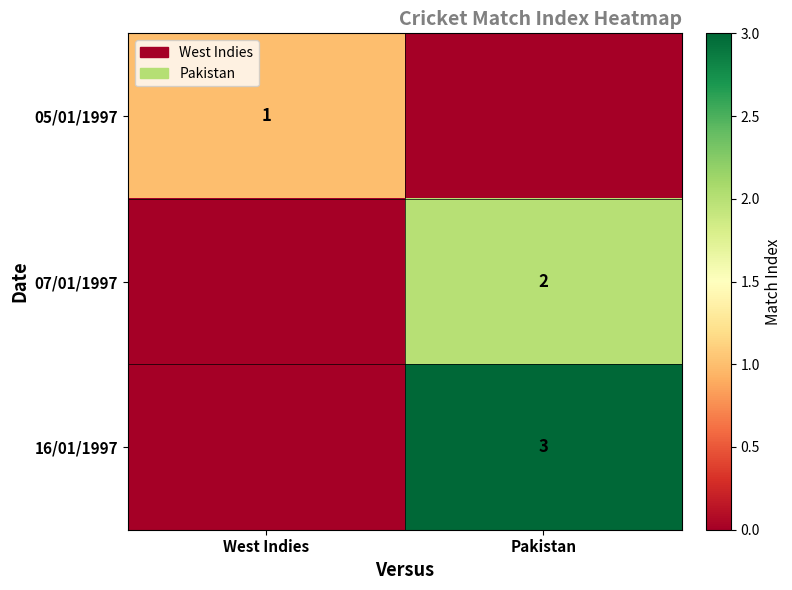

What is the maximum value shown in the chart?

3